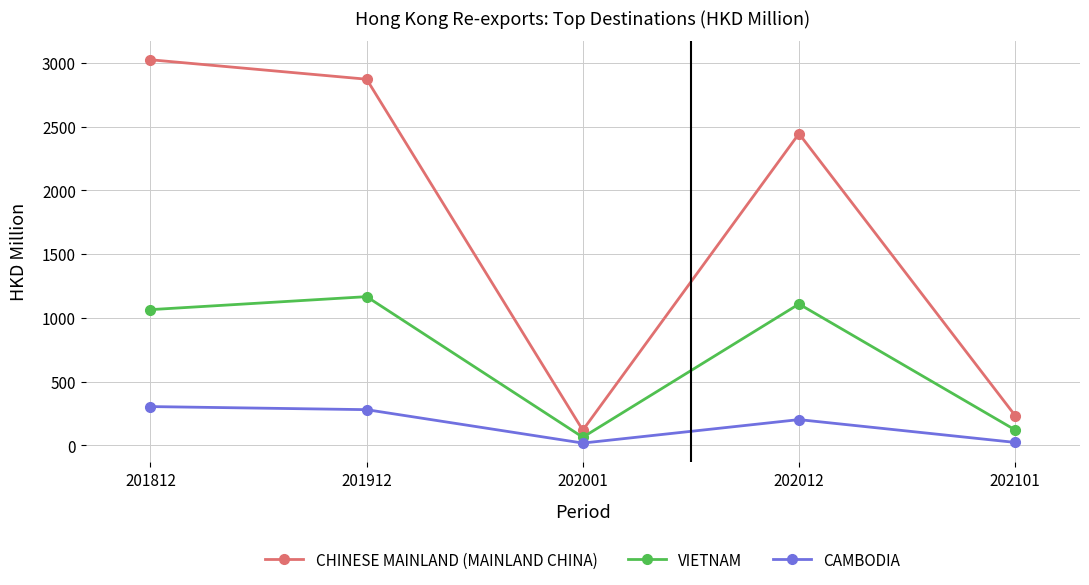

At how many categories does at least one series exceed 2311?

3